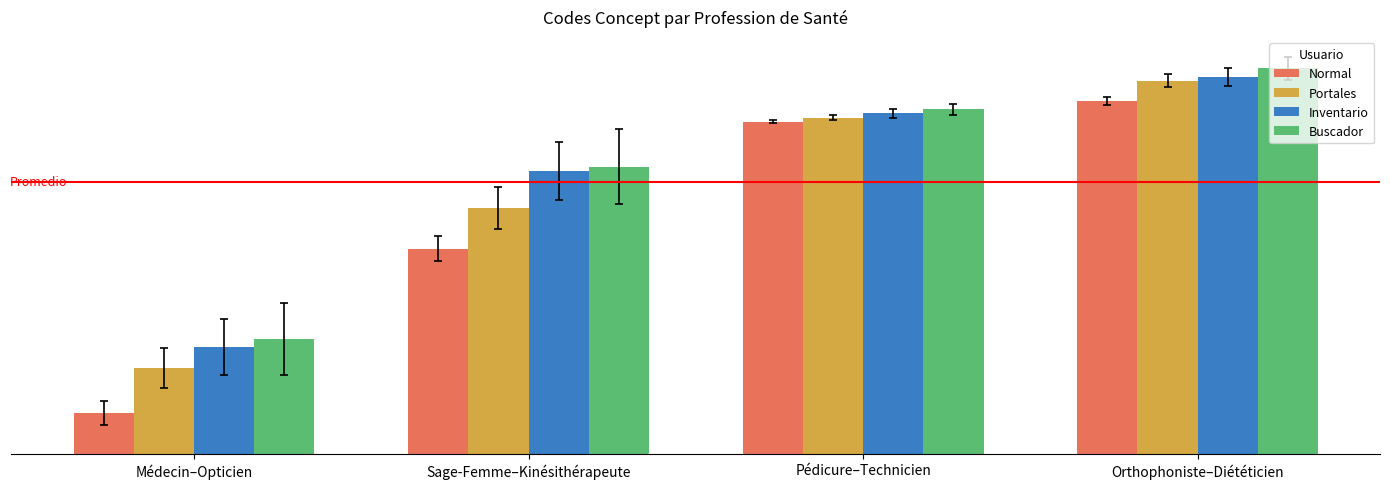

What is the maximum value for Portales?

91